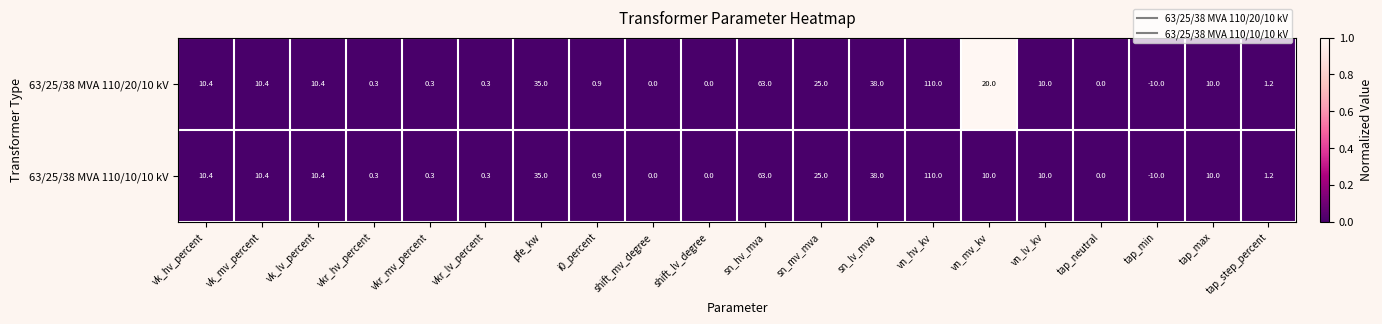

True or false: 63/25/38 MVA 110/20/10 kV has a value of 35.0 at pfe_kw.

True